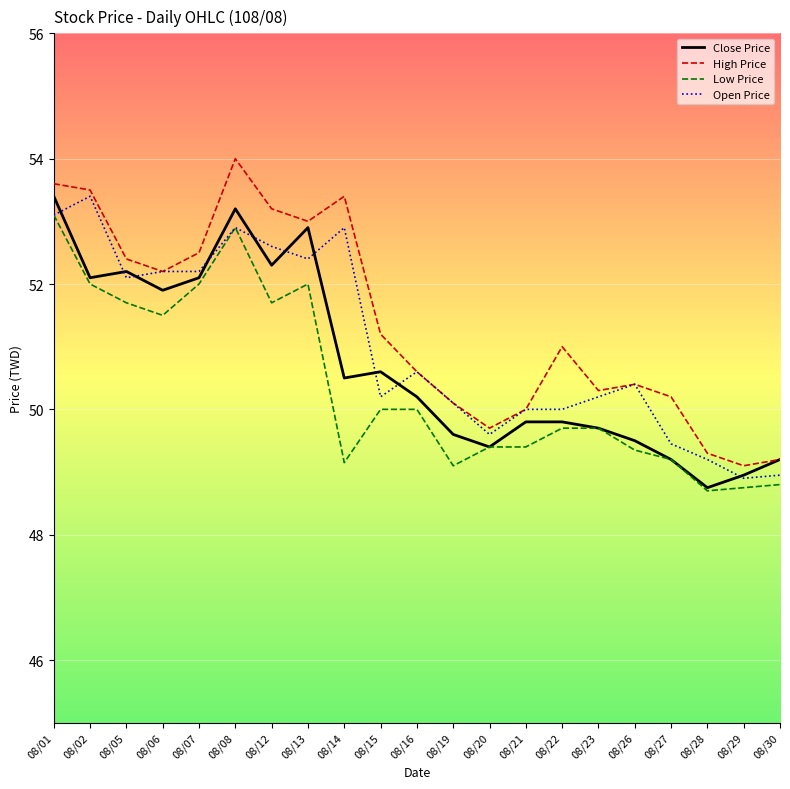

True or false: High Price and Low Price cross at least once.

False